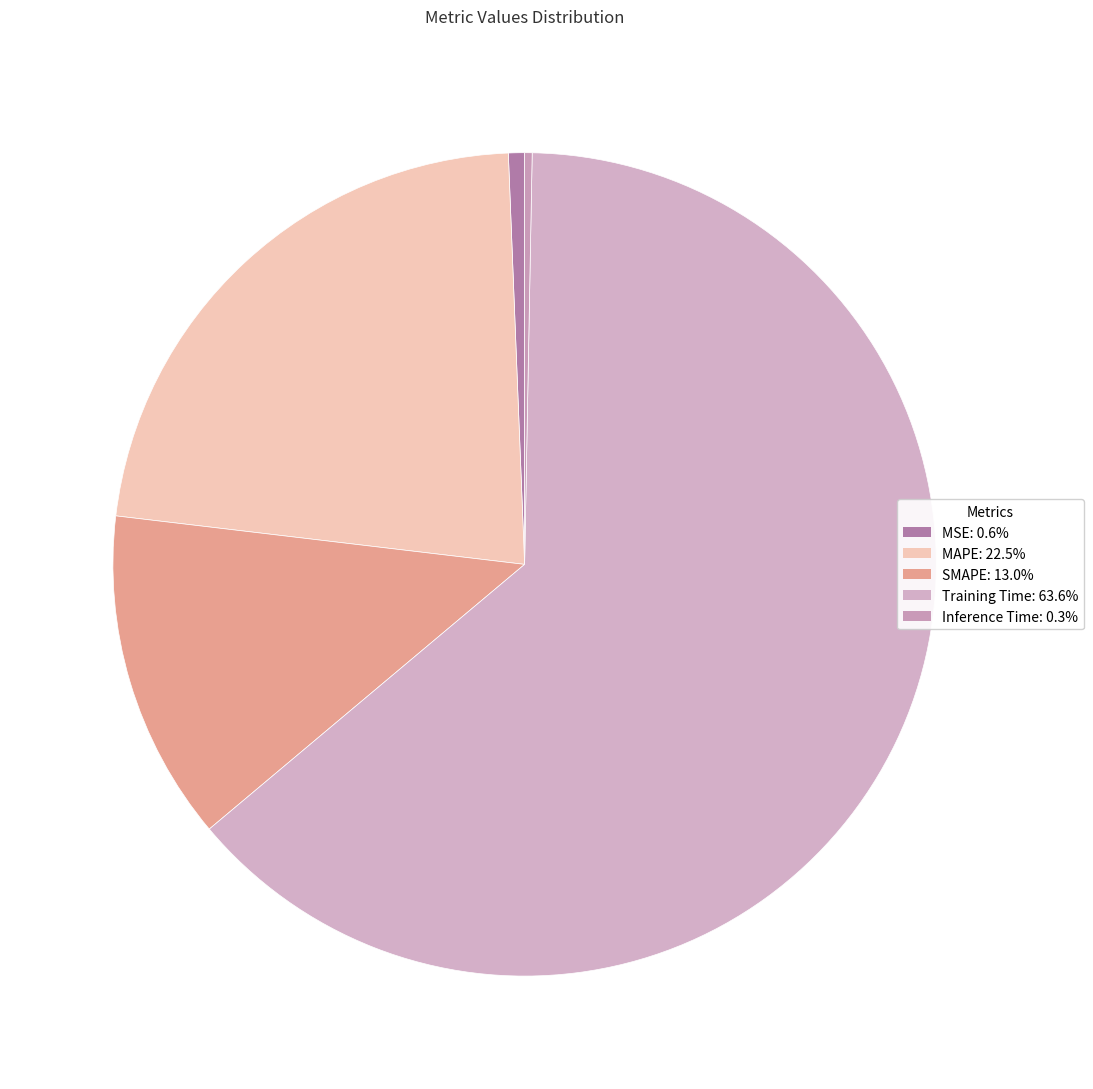

Which category has the biggest portion of the pie?

Training Time